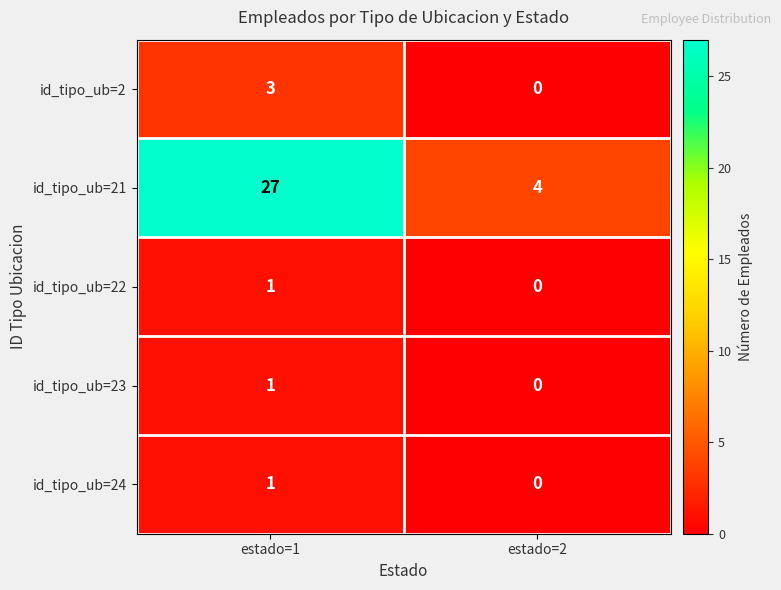

Which series has the widest spread of values?

id_tipo_ub=21